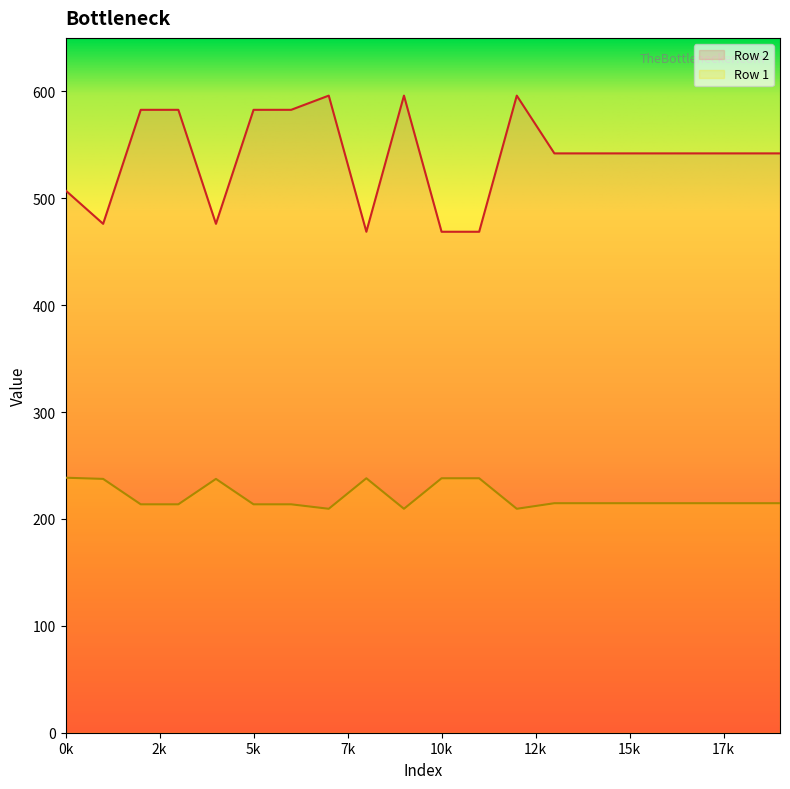

What is the highest value of the Row 2 series?

596.0